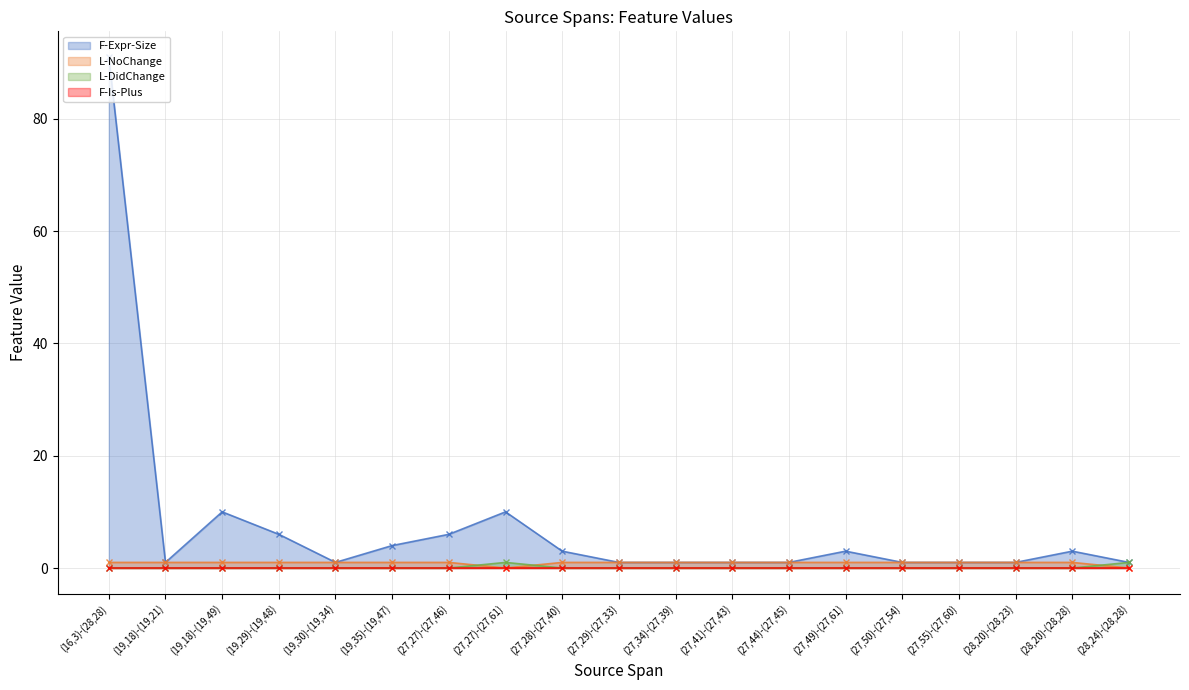

What is the sum of all L-DidChange values?

2